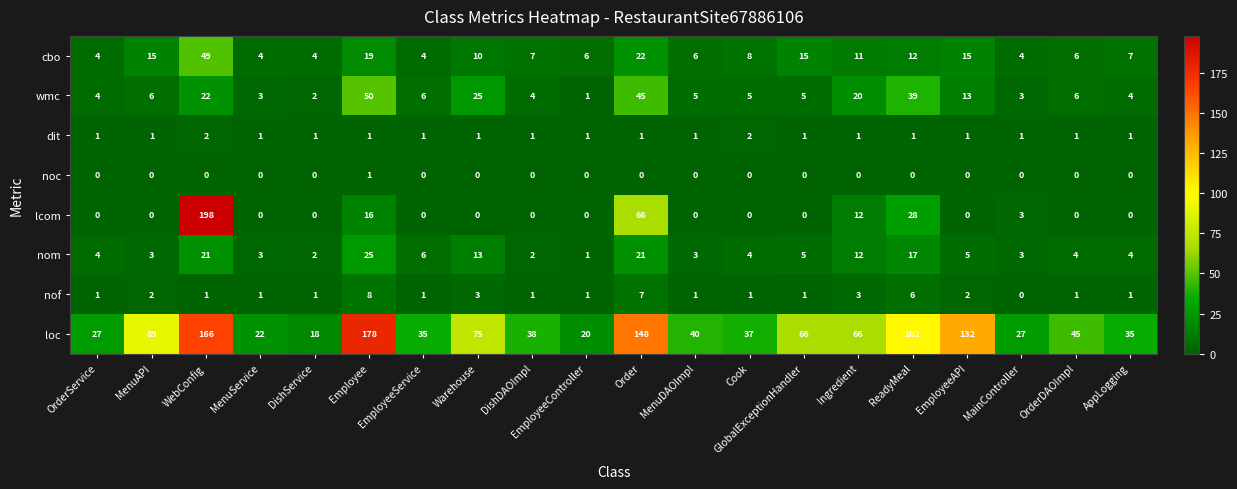

Rank the series by their maximum value, from highest to lowest.

lcom, loc, wmc, cbo, nom, nof, dit, noc